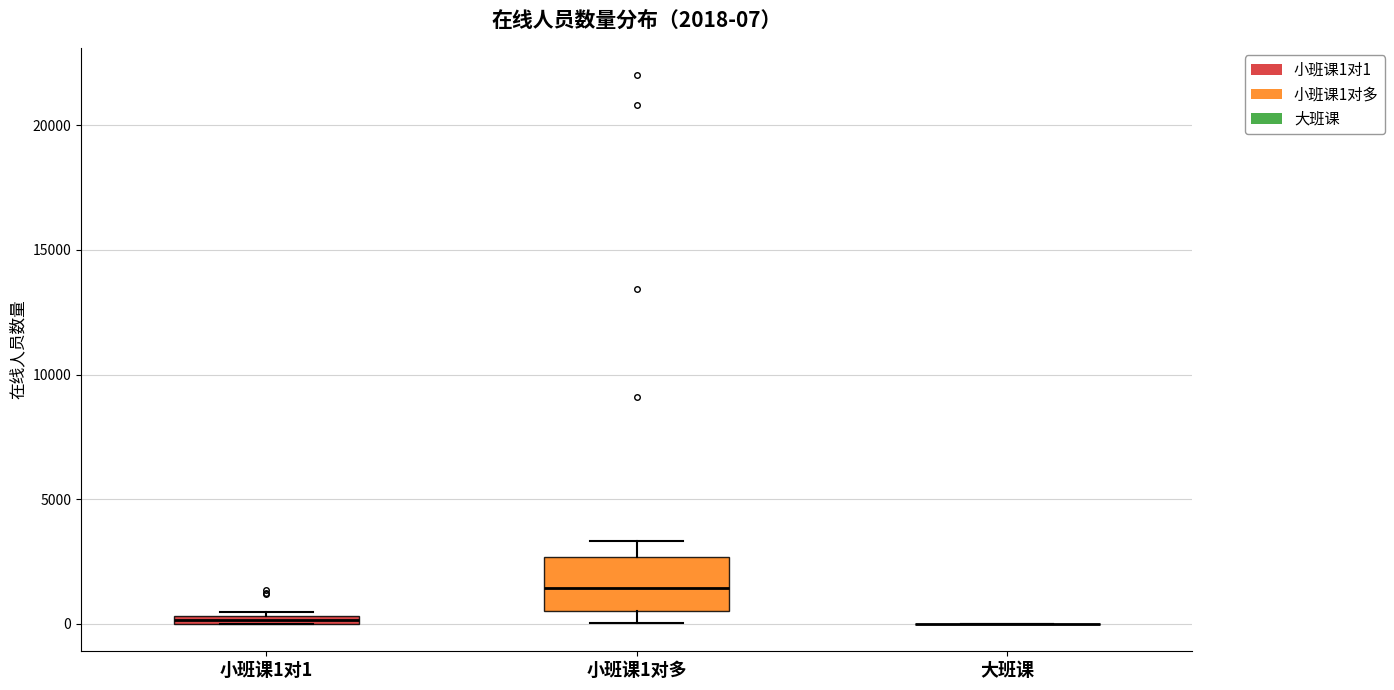

Which box is the tallest, from its lower edge to its upper edge?

小班课1对多